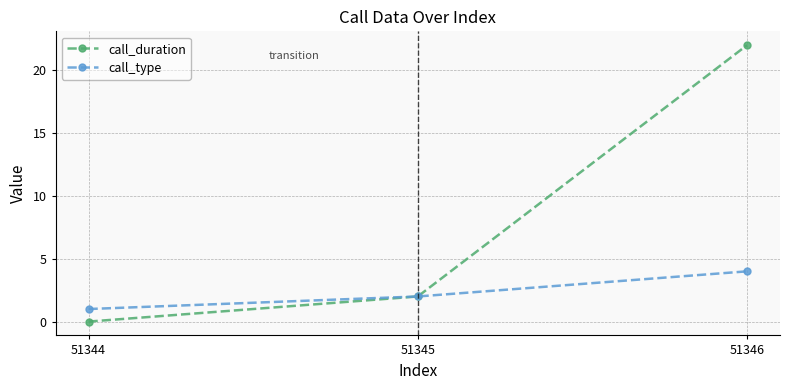

How many positive values does the call_duration series have?

2